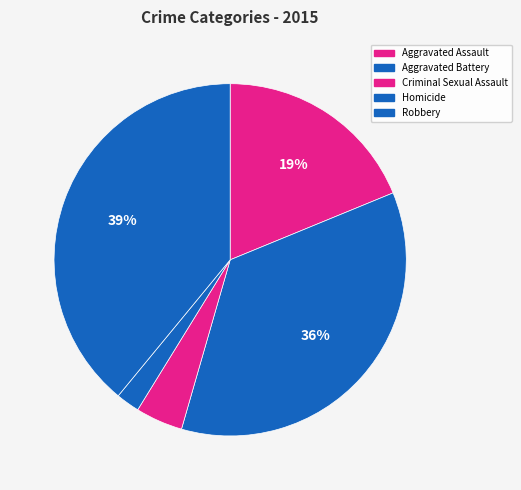

Count the number of slices in the pie.

5